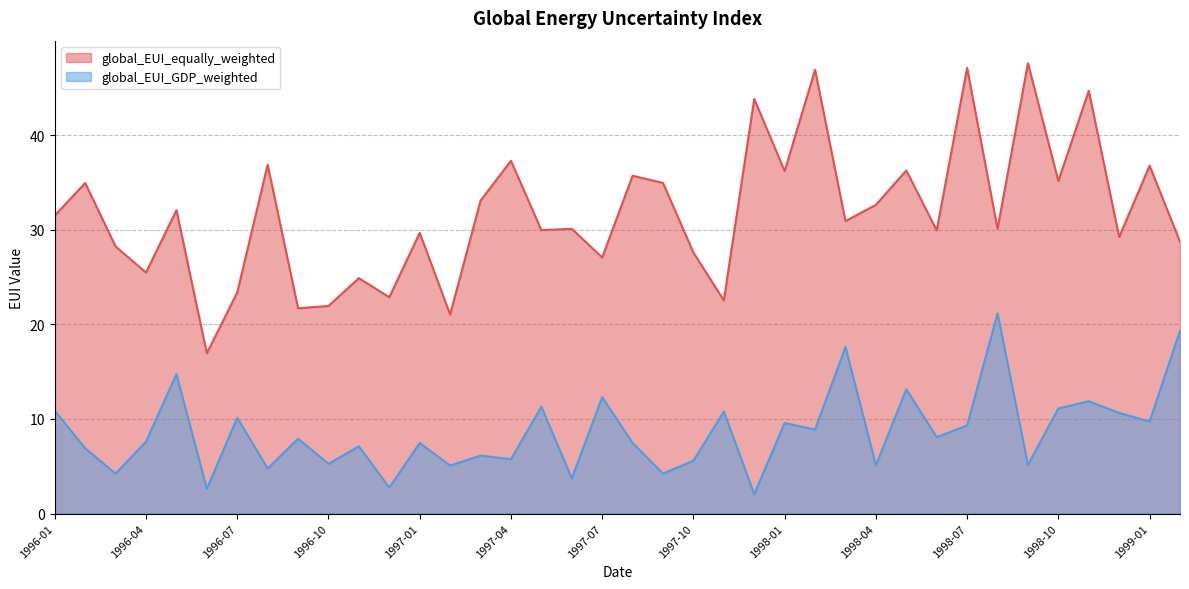

True or false: global_EUI_GDP_weighted and global_EUI_equally_weighted cross at least once.

False